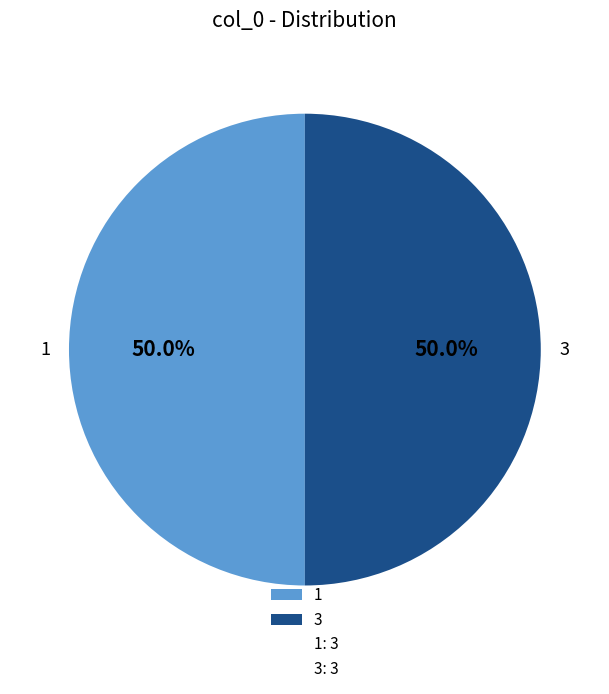

What portion of the pie excludes 3?

50.0%